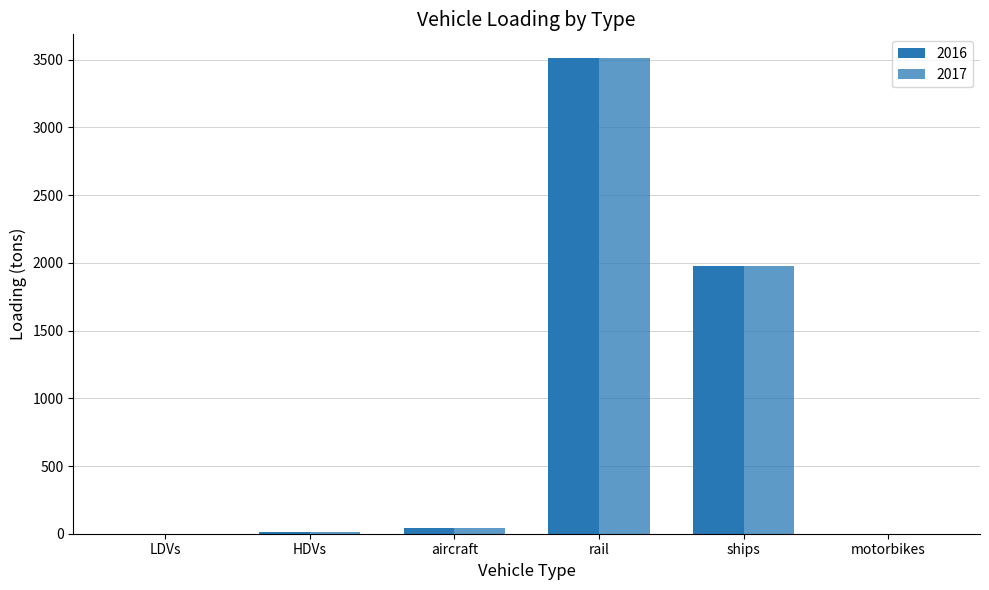

How many series are shown in this chart?

2